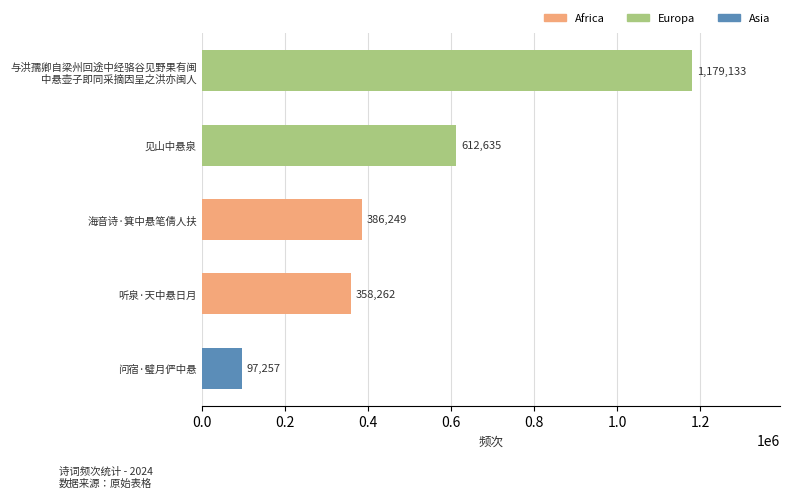

Where is the data nearest to the value 638195?

见山中悬泉